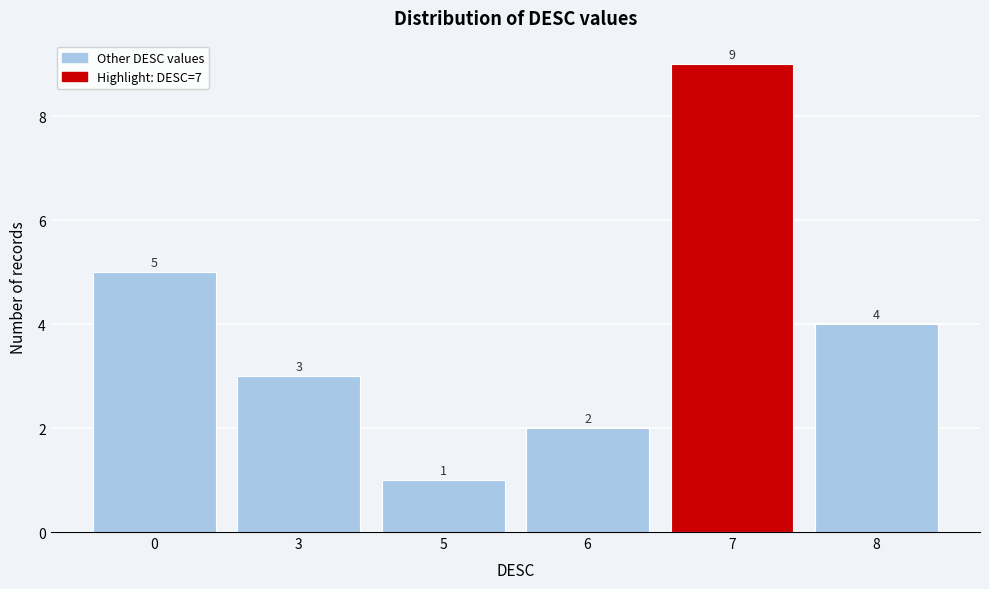

Reading left to right, extract all data points from this chart.

0=5	3=3	5=1	6=2	7=9	8=4